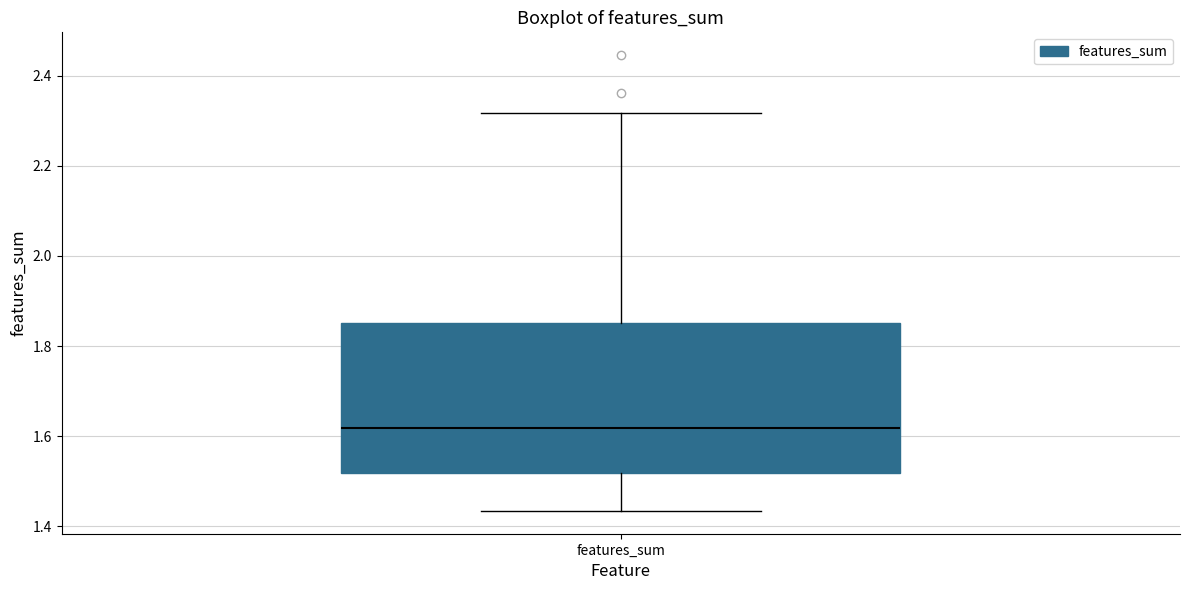

Transcribe this box plot: give where the median line is, the range the box spans, and where the two whiskers end, as read against the y-axis. The values are not printed on the chart, so give them approximately, as read against the axis.

median 1.62, box 1.52 to 1.86, whiskers 1.44 to 2.32